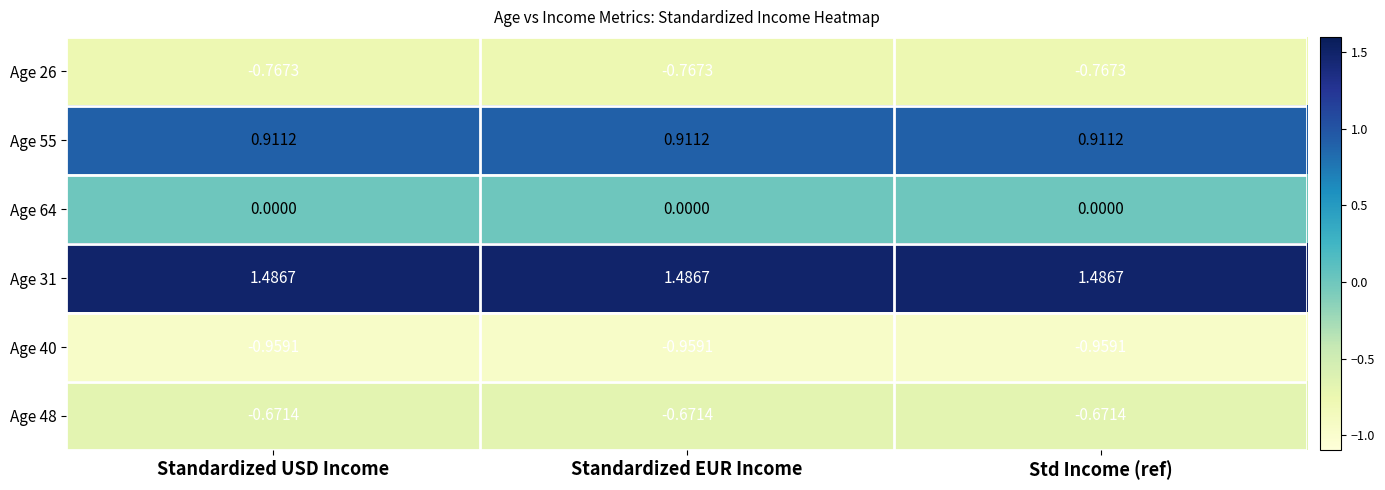

Is the value of Age 31 at Std Income (ref) greater than the value of Age 48 at Standardized USD Income?

Yes